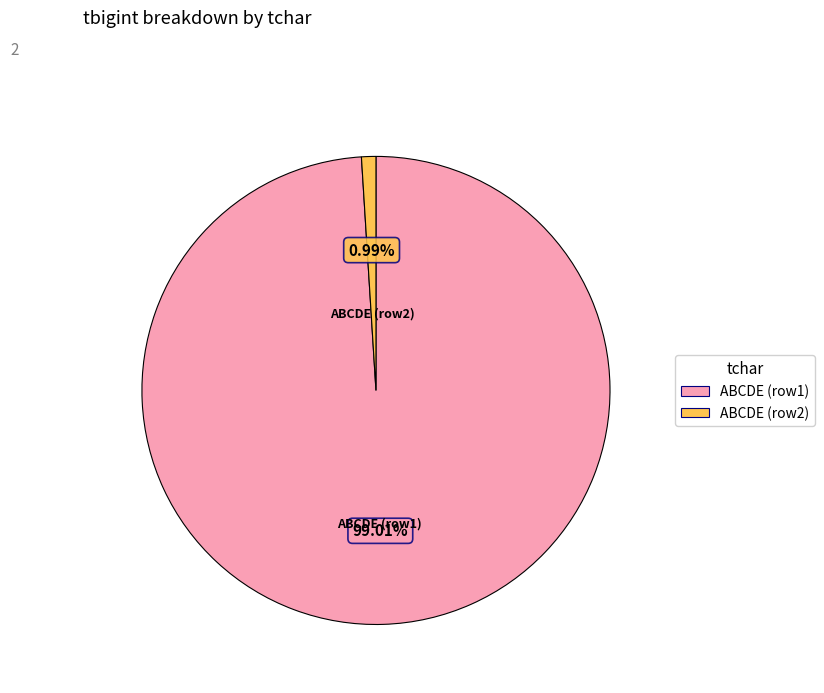

To the nearest percent, what is the average slice percentage?

50%